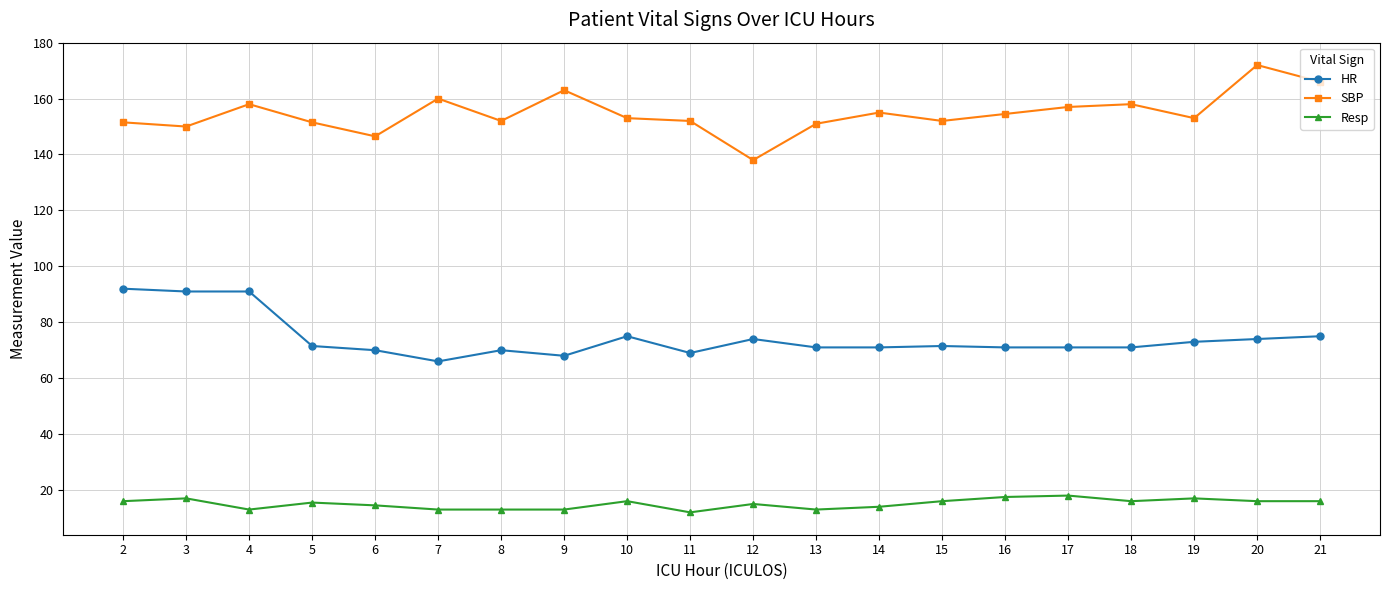

What is the difference between the maximum and second lowest values in the Resp series?

5.0